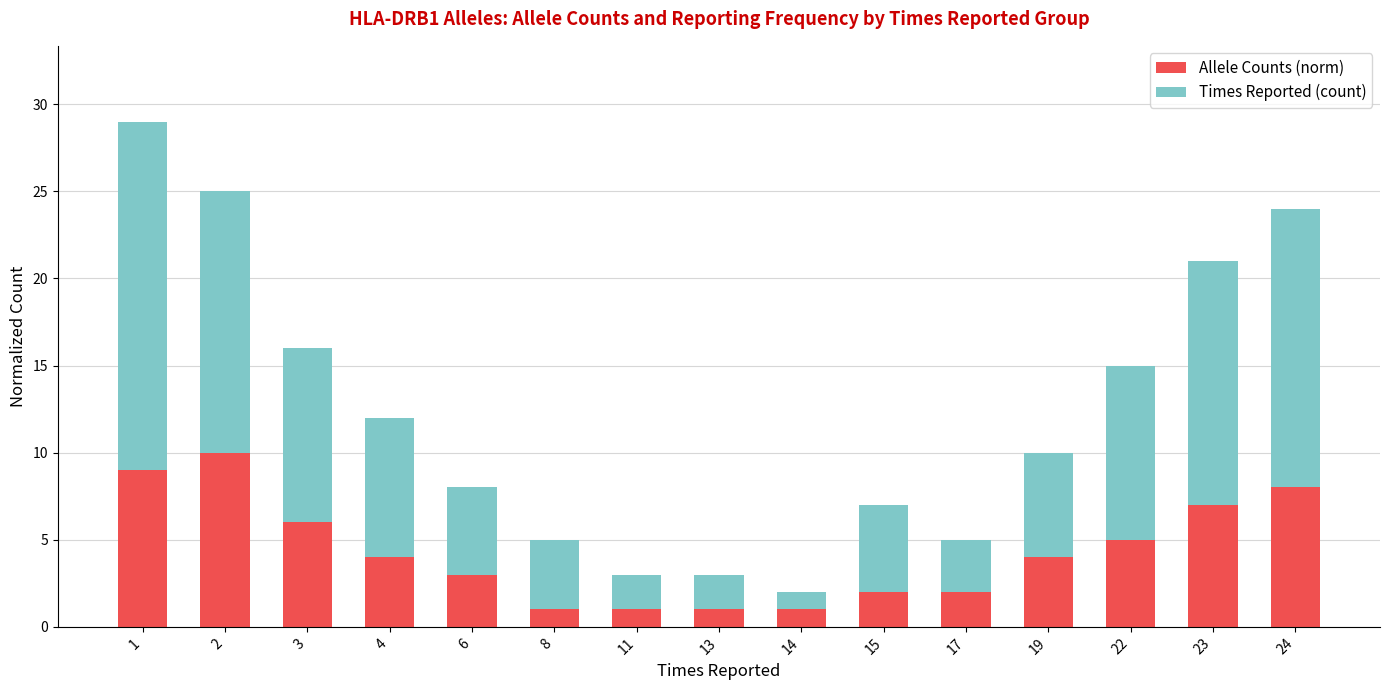

What is the sum of all Allele Counts (norm) values?

64